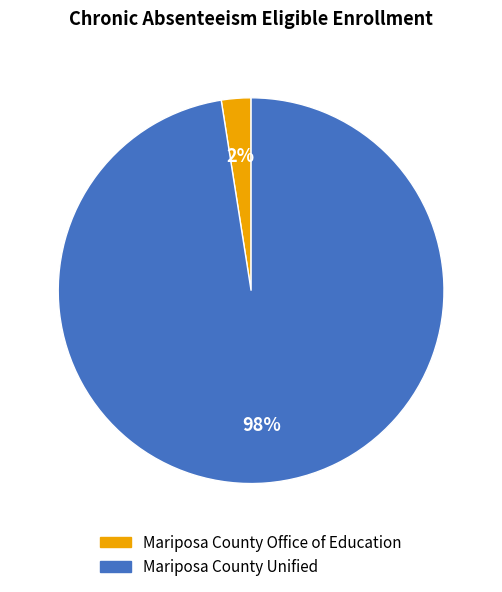

Which has a higher value, Mariposa County Office of Education or Mariposa County Unified?

Mariposa County Unified